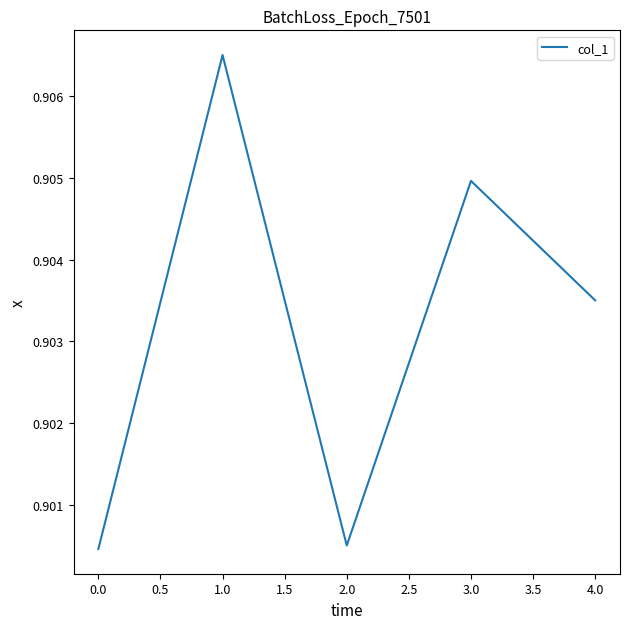

The chart shows a value of 0.6 at 2.0. True or false?

False